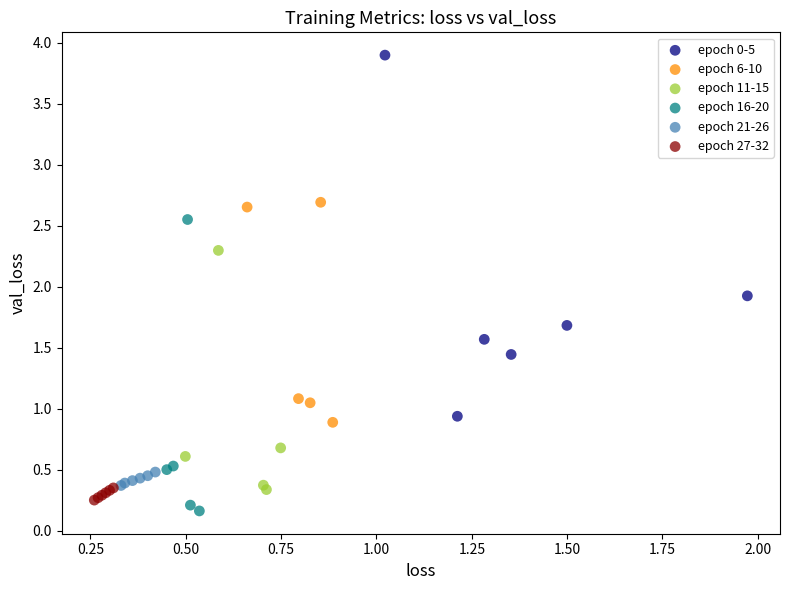

Which series has the largest Y range (max minus min)?

epoch 0-5